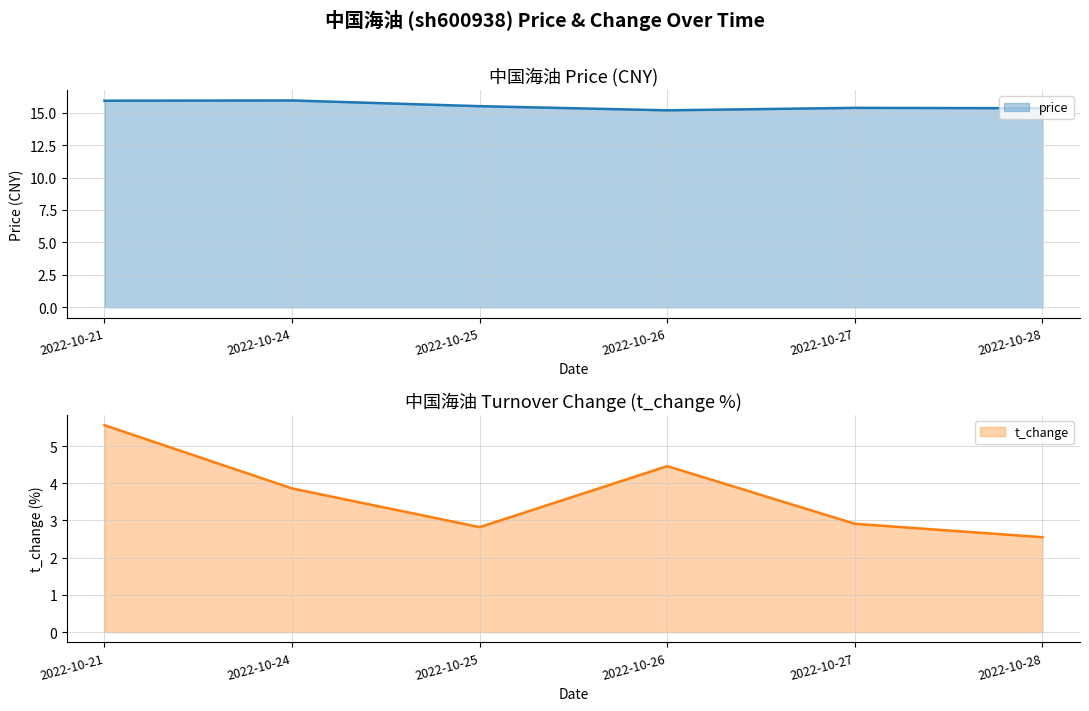

What is the maximum value for price?

15.9